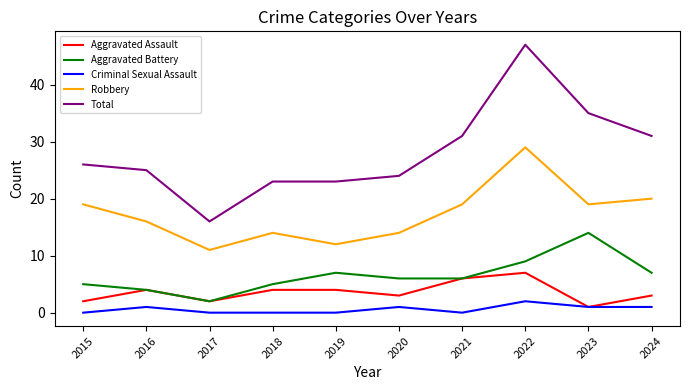

The Total series shows 10 at 2022. True or false?

False